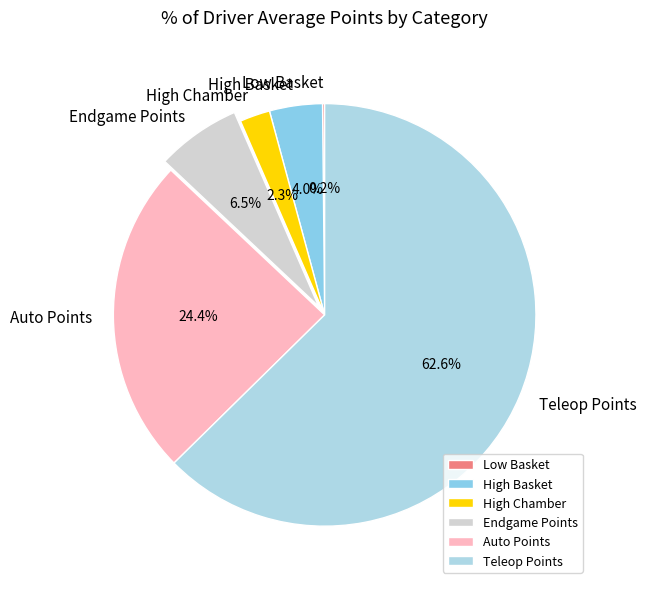

What is the largest slice in the pie chart?

Teleop Points